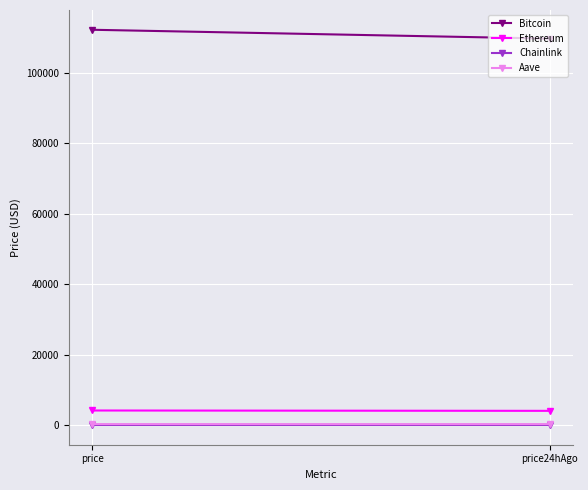

What is the label of the 1st point from the left?

price